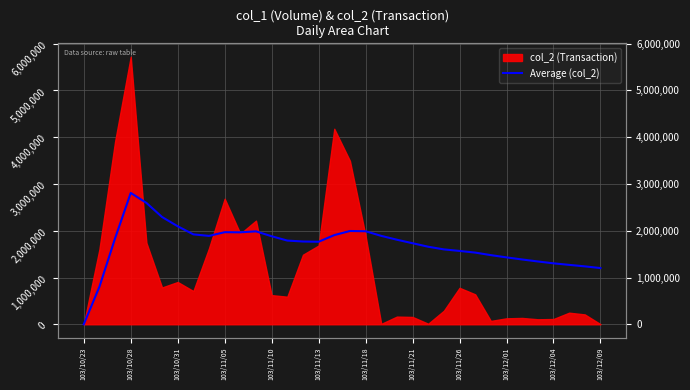

What is the difference between the maximum and minimum values?

2808605.0